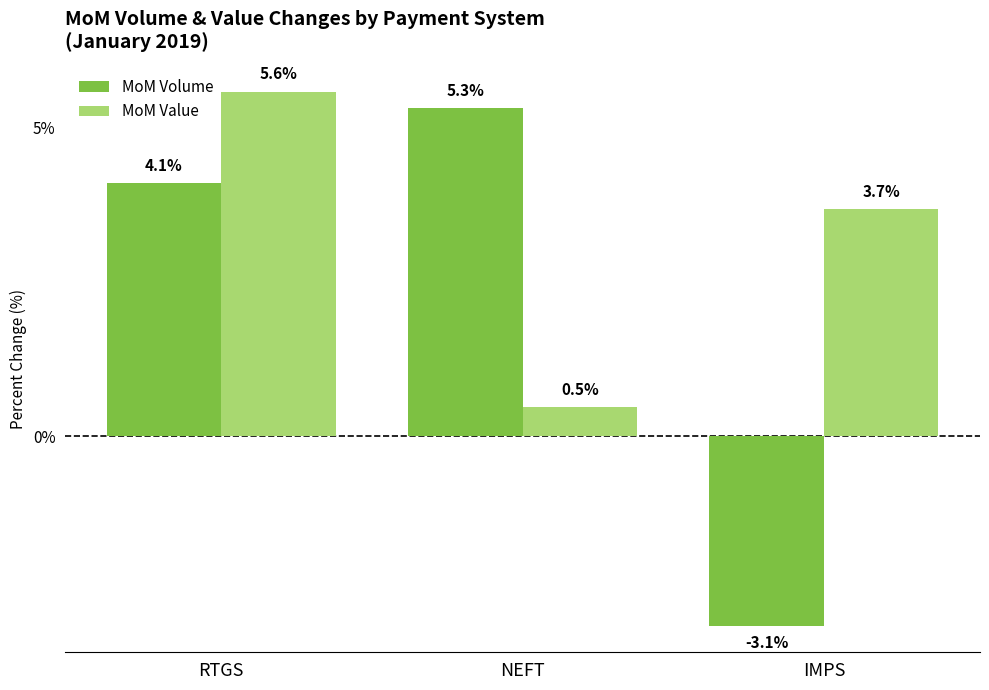

What is the label of the 1st bar from the right?

IMPS